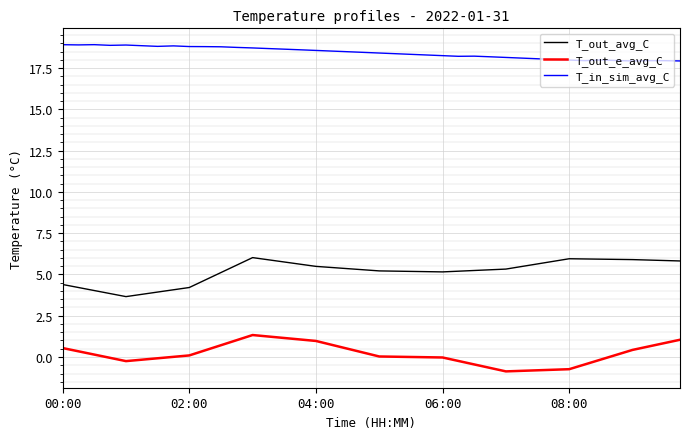

What is the difference between the maximum and minimum values in the T_out_e_avg_C series?

2.2